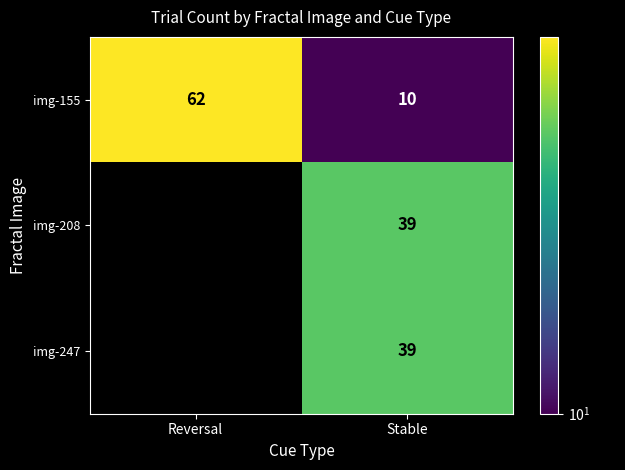

What is the minimum value for img-155?

10